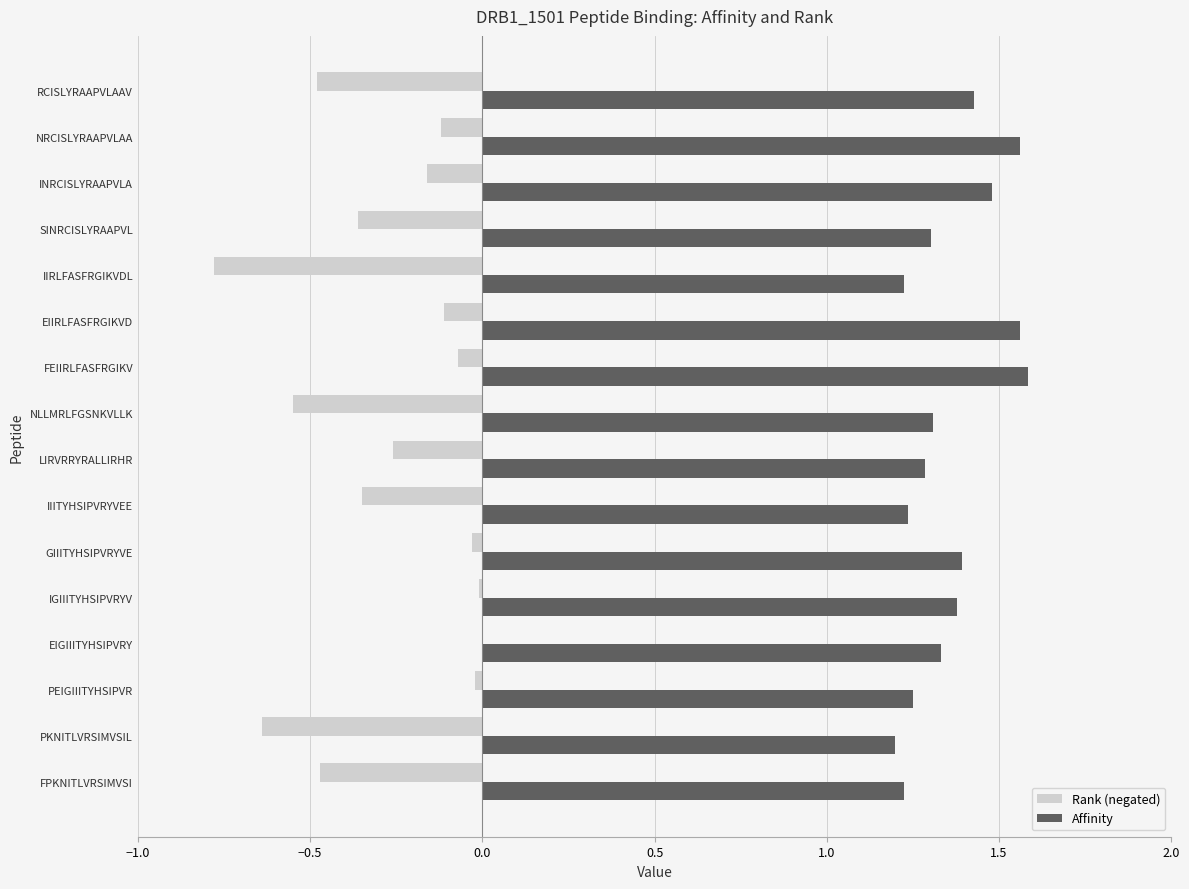

Is the value of Affinity at EIIRLFASFRGIKVD greater than the value of Rank (negated) at IGIIITYHSIPVRYV?

Yes